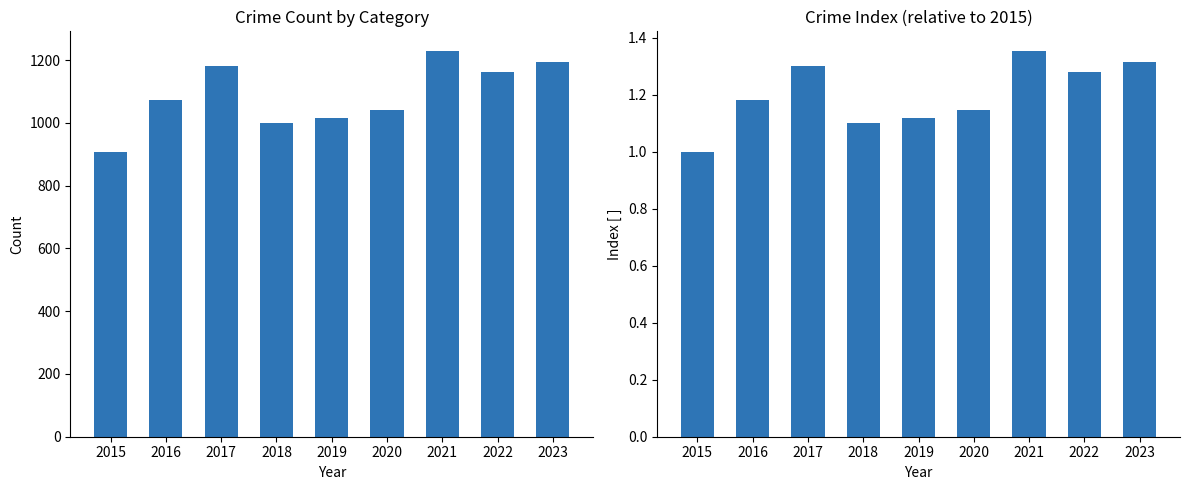

Reading right to left, what are all the values shown in this chart?

Total: 2023=1194.0	2022=1161.0	2021=1230.0	2020=1041.0	2019=1016.0	2018=1000.0	2017=1180.0	2016=1072.0	2015=908.0
Index: 2023=1.3	2022=1.3	2021=1.4	2020=1.1	2019=1.1	2018=1.1	2017=1.3	2016=1.2	2015=1.0